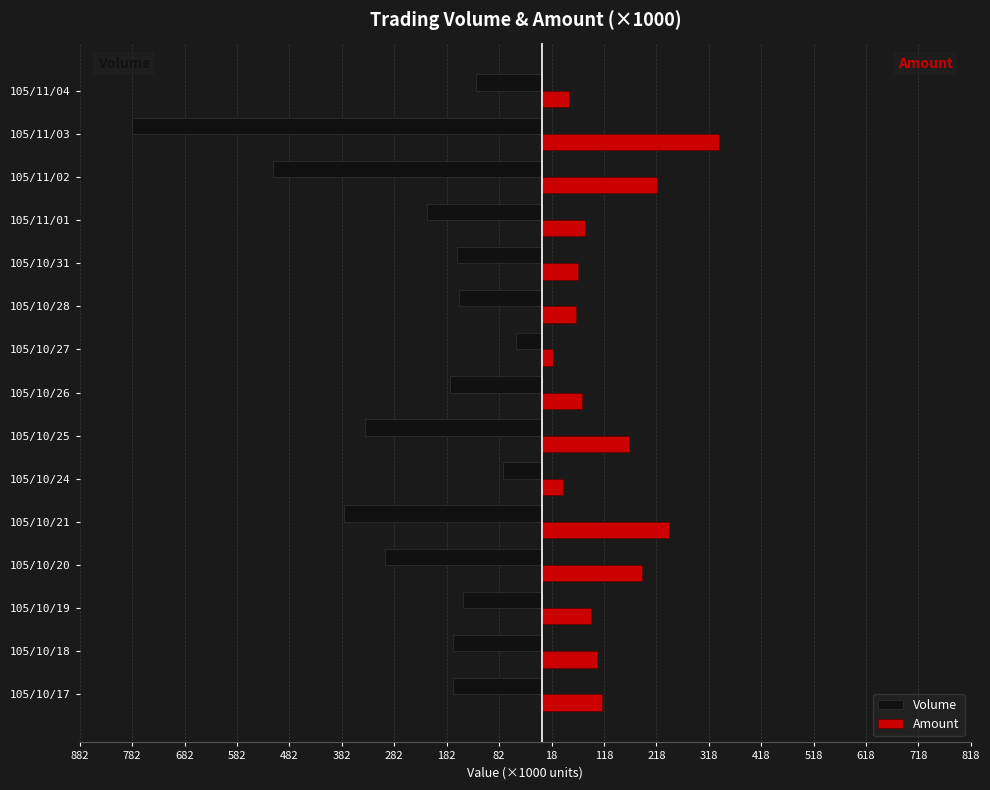

Which series has the widest spread of values?

Volume